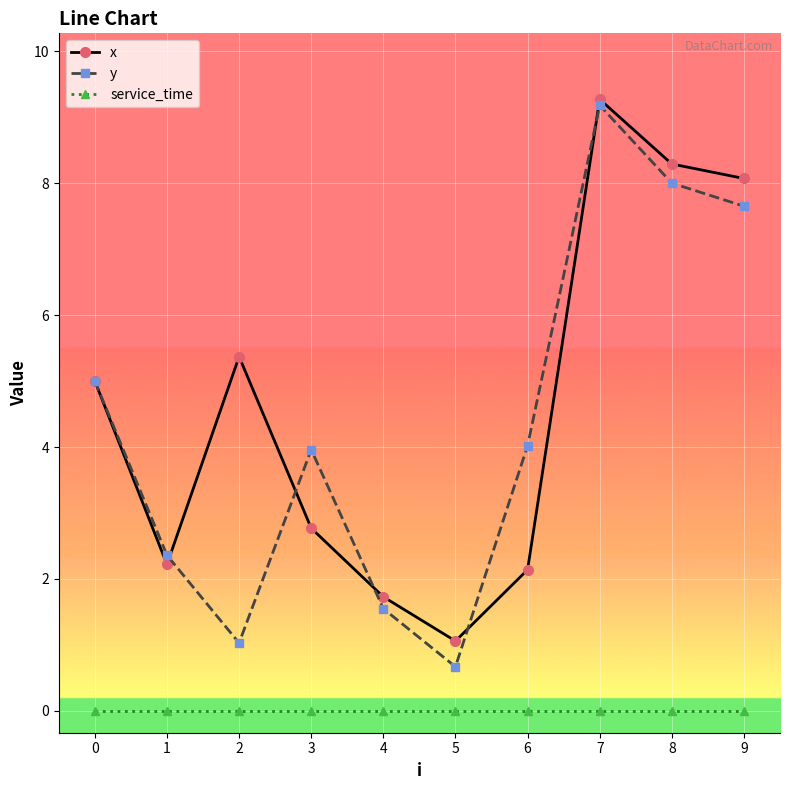

How many interior local valleys does the y series have?

2